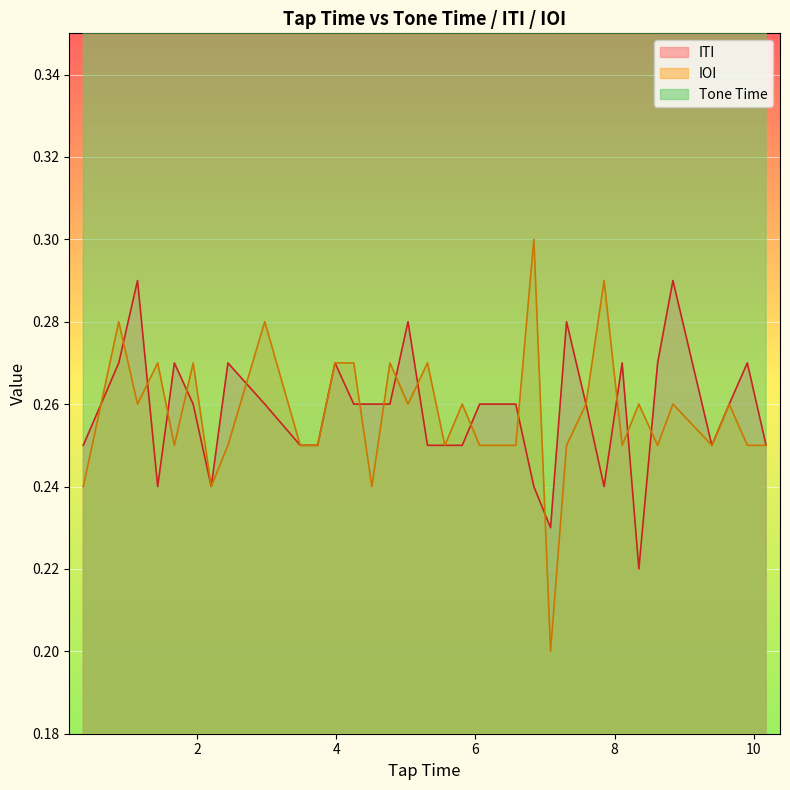

Count the number of categories in the chart.

35